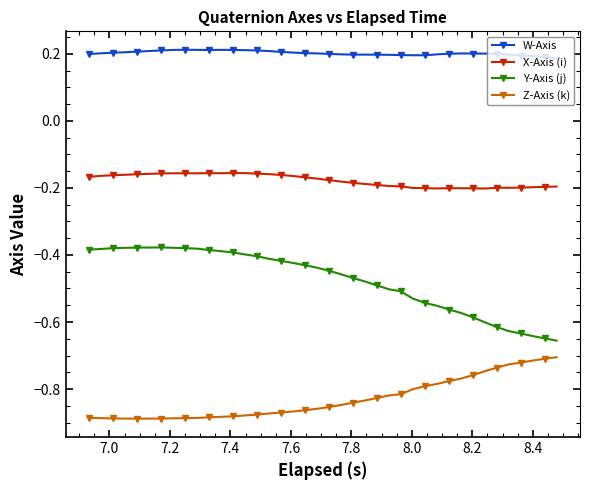

What is the difference between the maximum and minimum values in the Y-Axis (j) series?

0.3